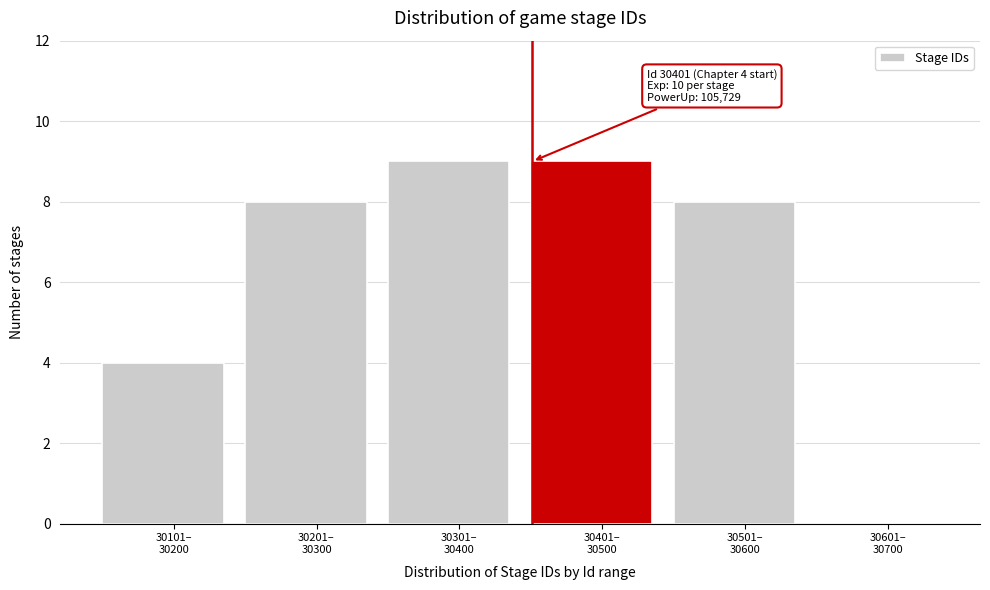

What is the greatest value displayed?

9